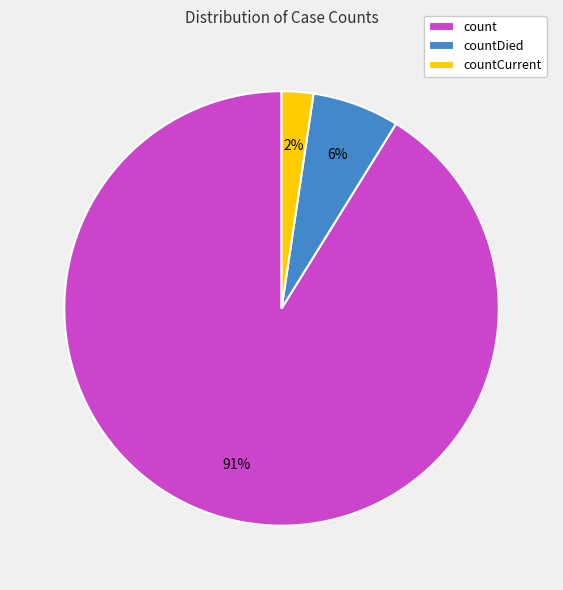

Do count and countDied together represent more than half of the pie?

Yes